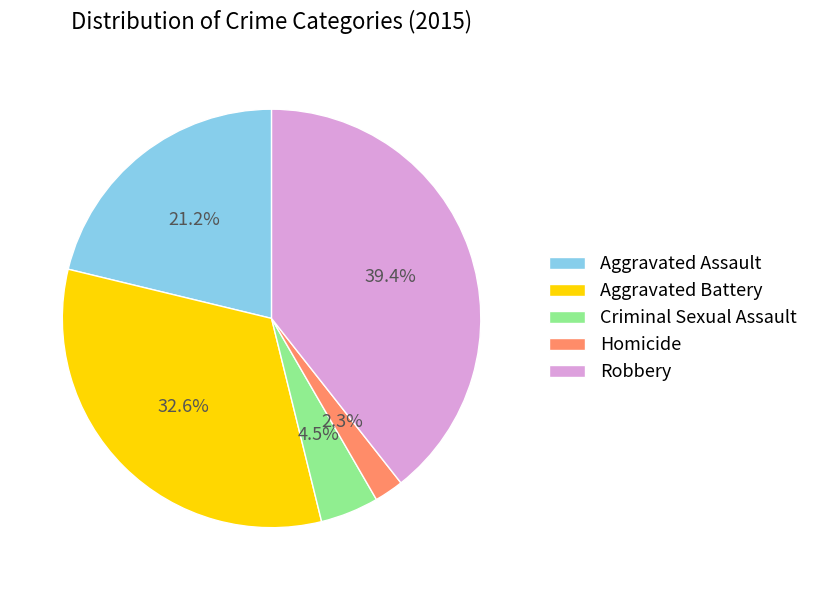

To the nearest percent, what is the average slice percentage?

20%